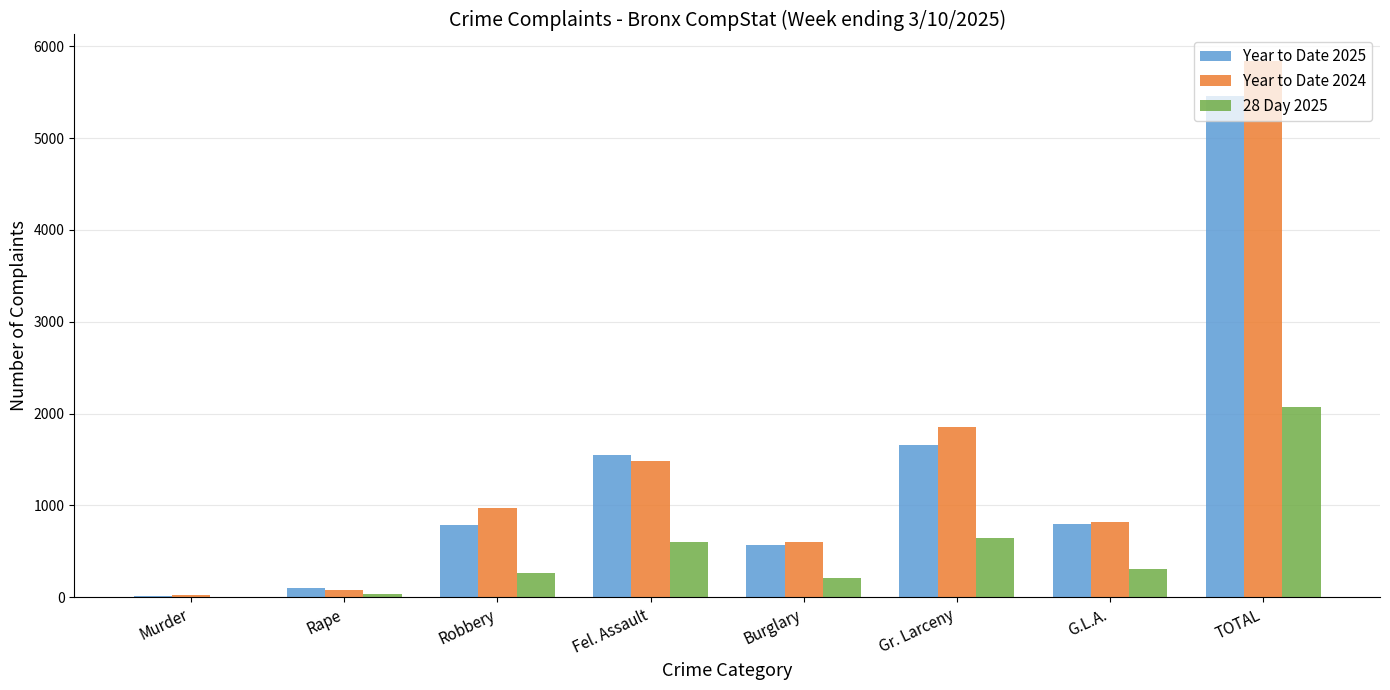

What is the maximum value for Year to Date 2025?

5463